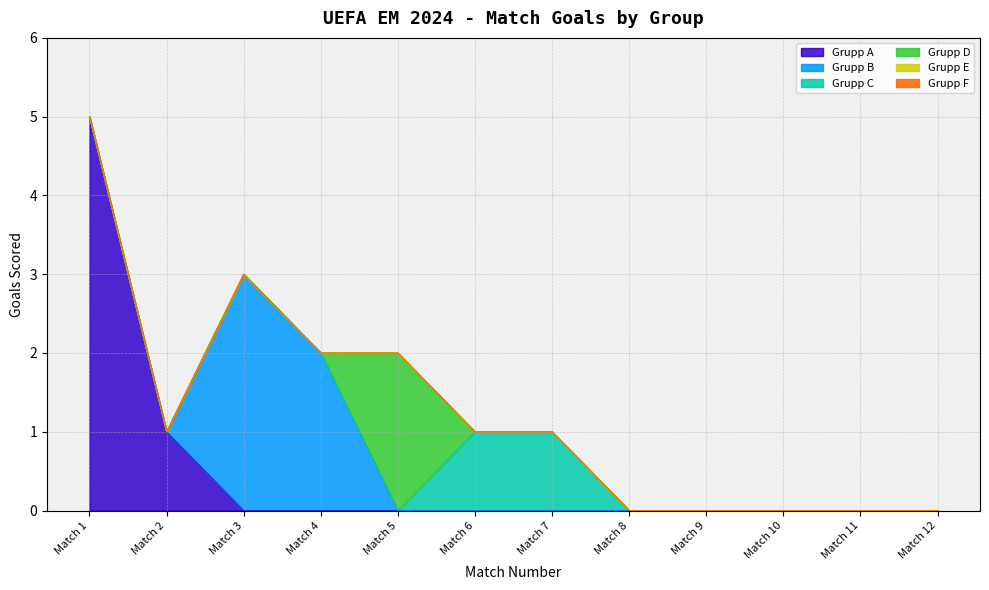

Which label corresponds to the largest value in the chart?

Match 1